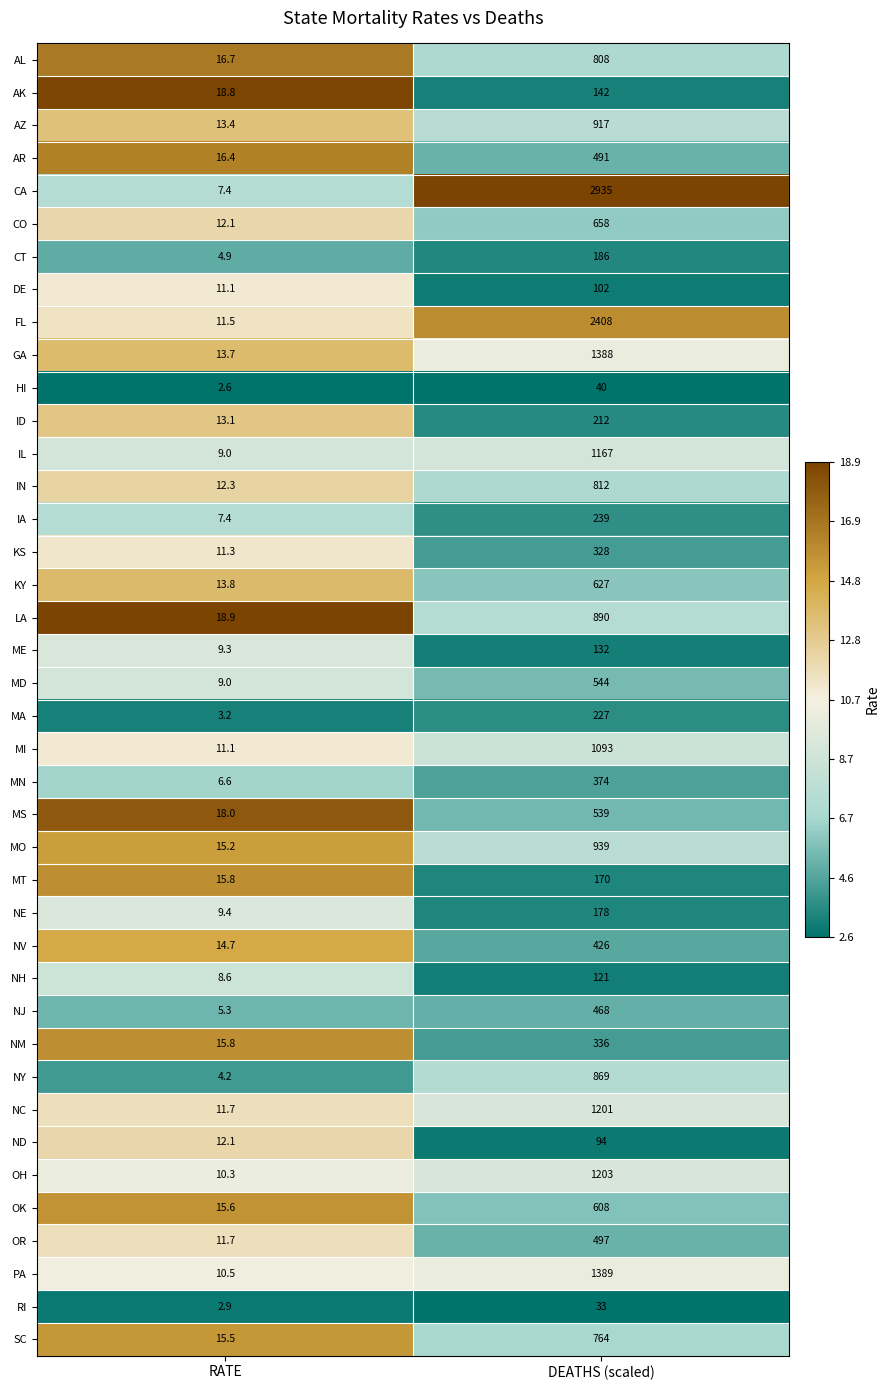

At DEATHS (scaled), list the series in order from smallest to largest.

RI, HI, ND, DE, NH, ME, AK, MT, NE, CT, ID, MA, IA, KS, NM, MN, NV, NJ, AR, OR, MS, MD, OK, KY, CO, SC, AL, IN, NY, LA, AZ, MO, MI, IL, NC, OH, GA, PA, FL, CA